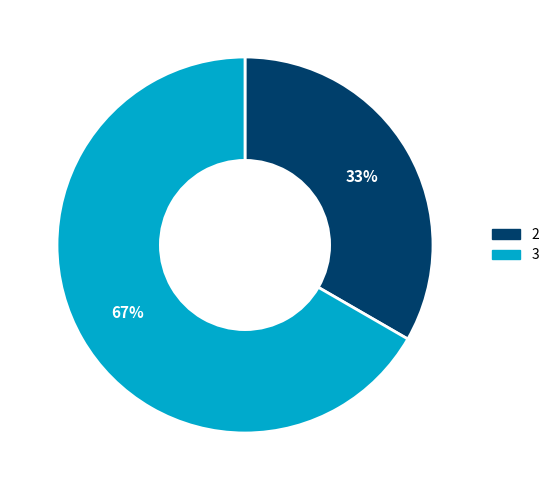

What is the largest slice in the pie chart?

3